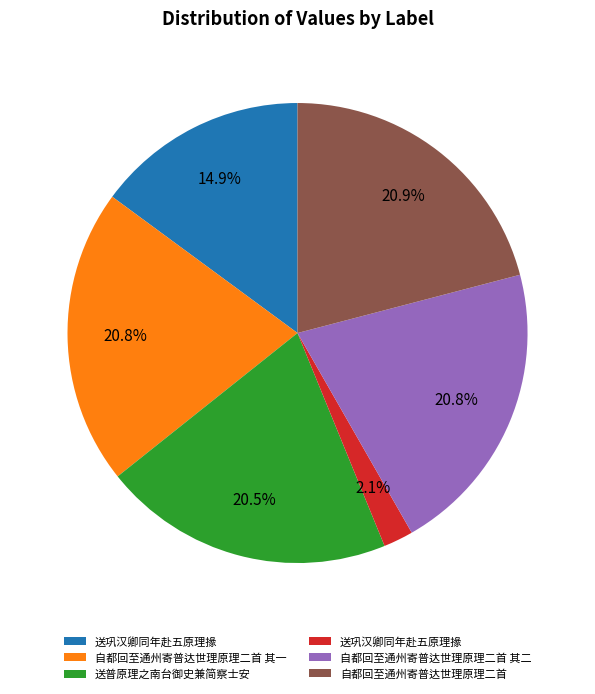

Is there a majority slice in this chart?

No